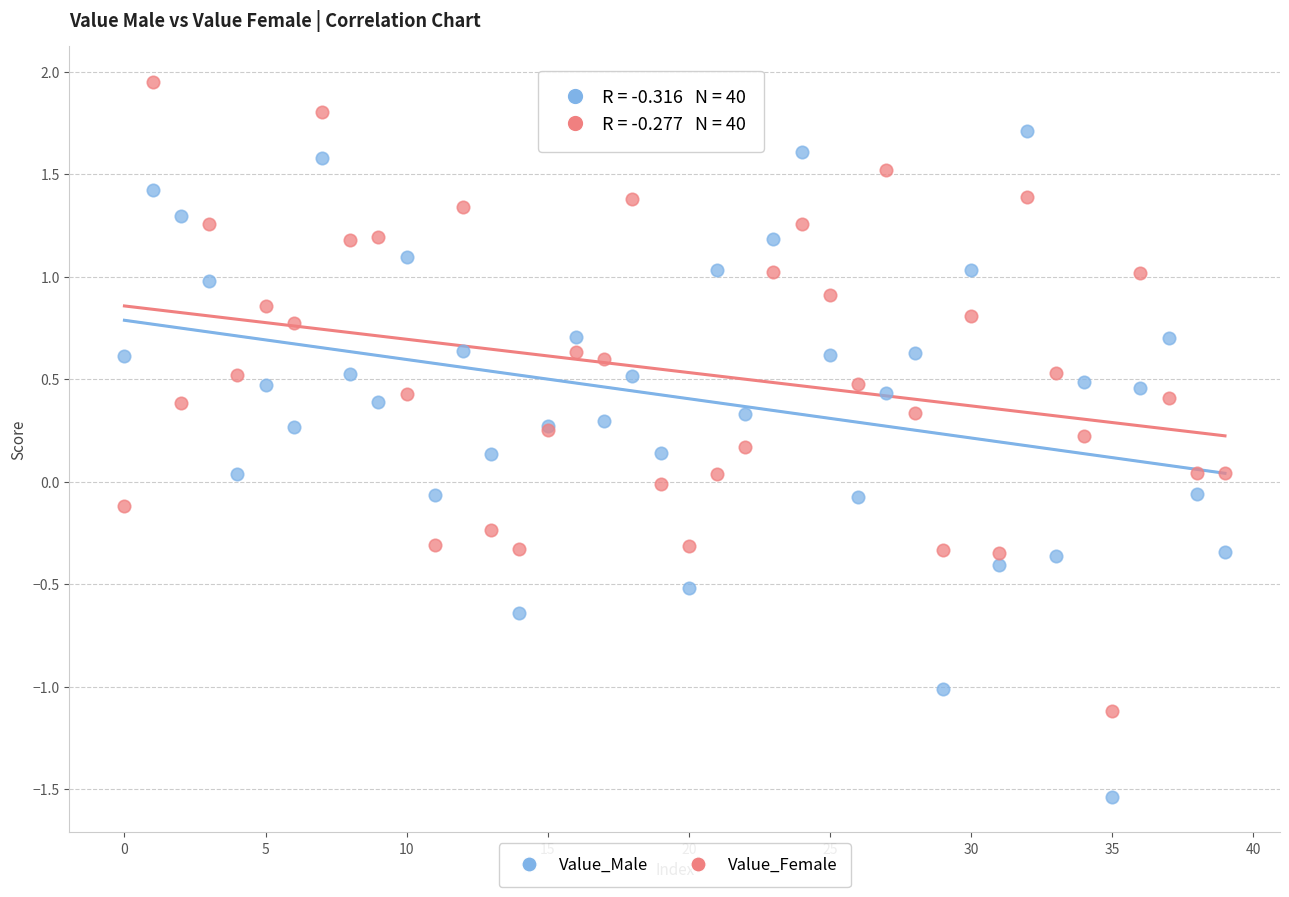

Which series has the widest spread of Y values?

Value_Male